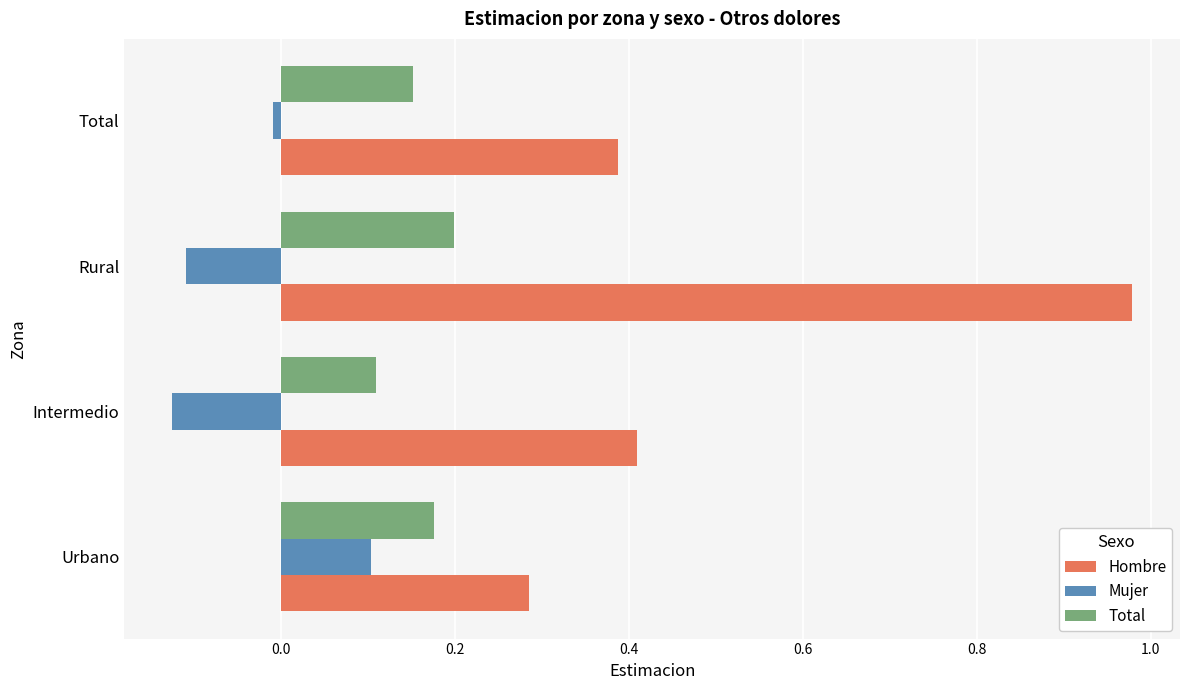

Which label corresponds to the largest value in the chart?

Rural